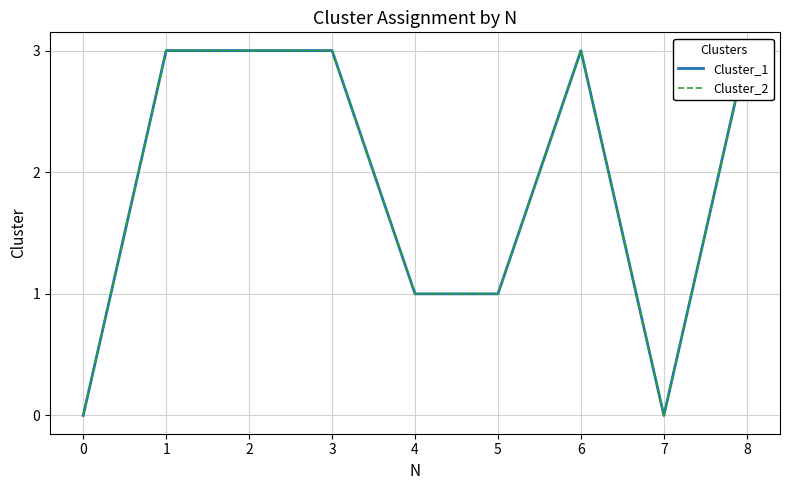

What is the difference between the Cluster_2 values at 4 and 3?

2